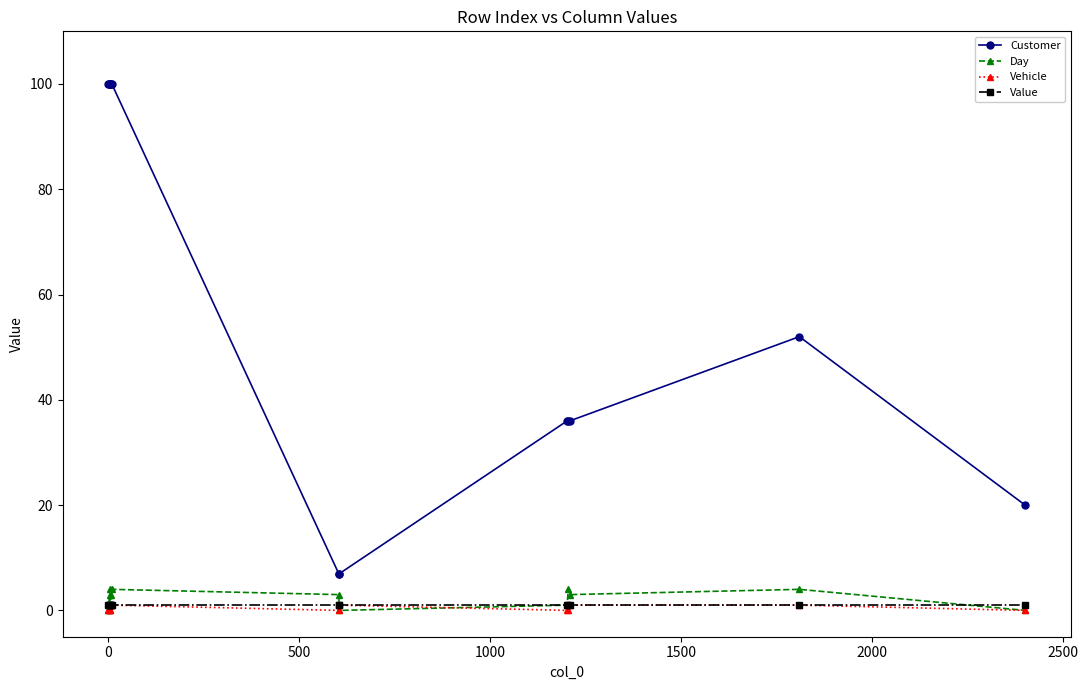

At how many categories does at least one series exceed 70?

7